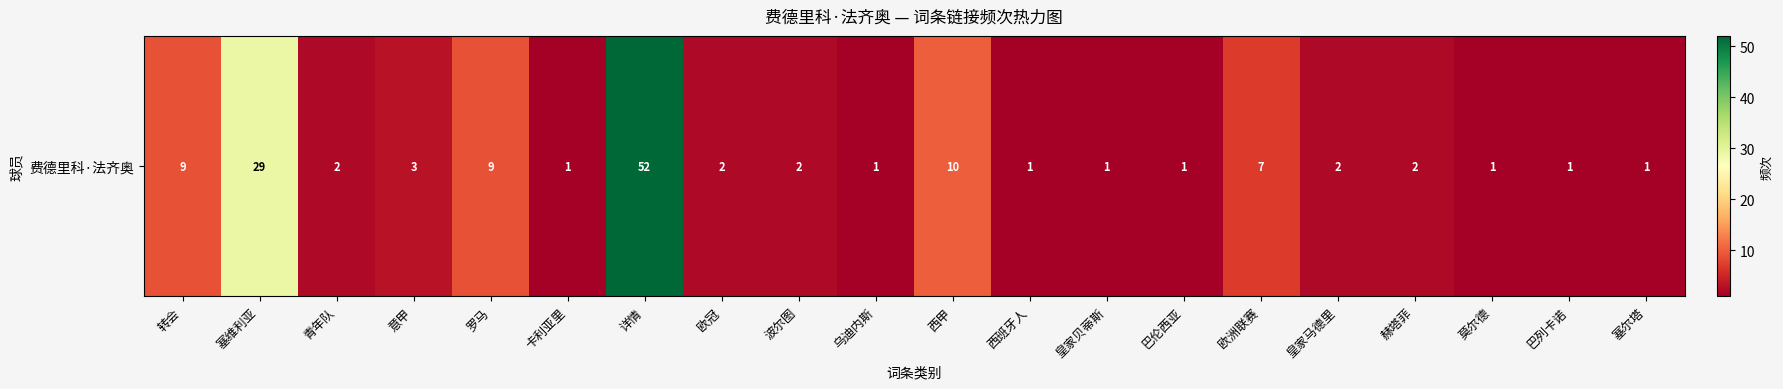

Which category has the lowest value across all series?

卡利亚里